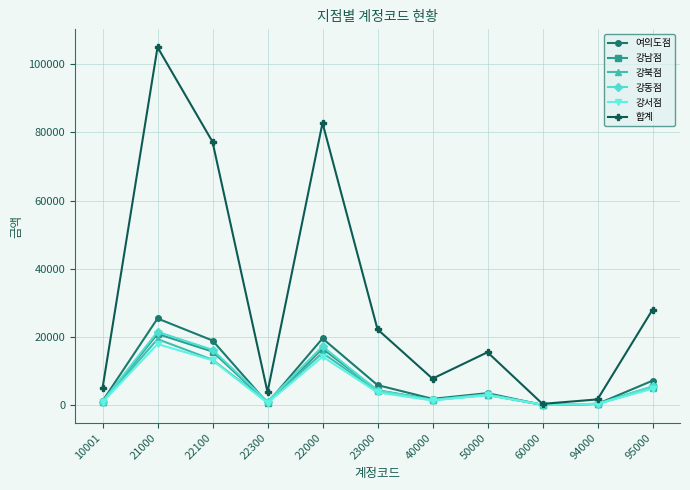

What is the difference between the maximum and minimum values in the 강서점 series?

17801